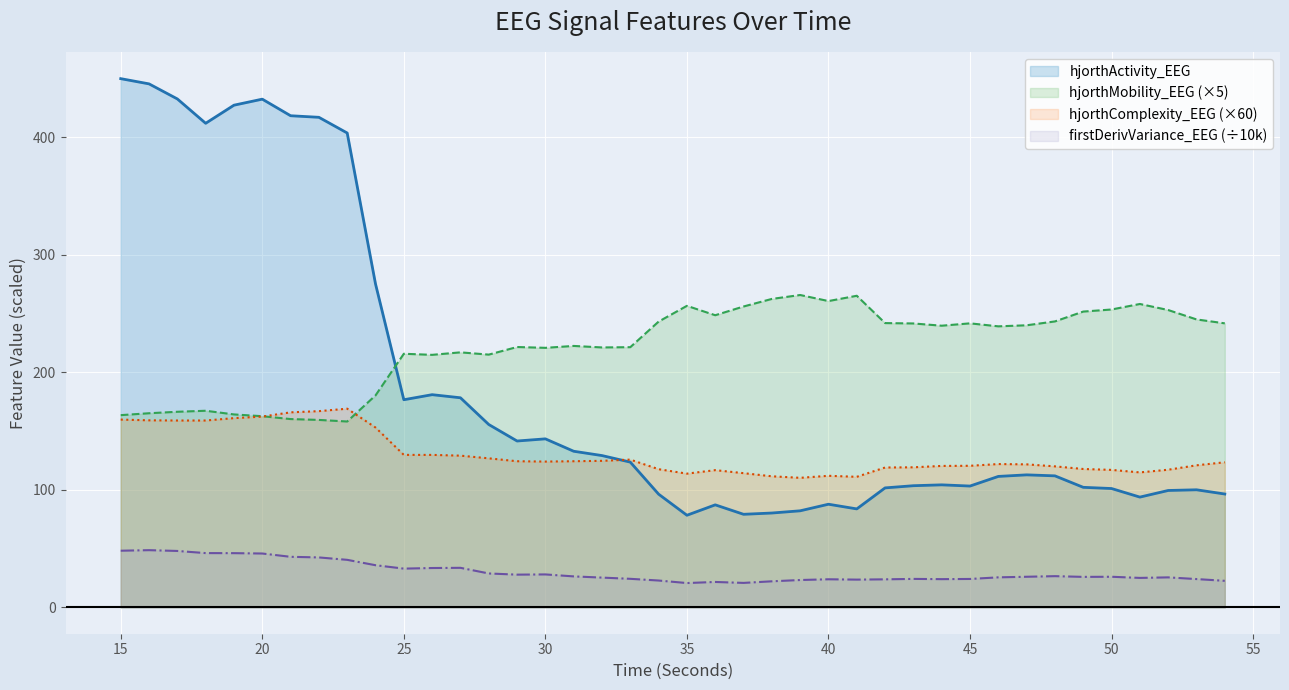

Reading left to right, extract all data points from this chart.

hjorthActivity_EEG: 450.0	445.6	432.8	412.0	427.4	432.6	418.4	417.1	403.7	275.3	176.7	181.0	178.4	155.6	141.6	143.4	132.8	129.2	123.6	96.3	78.3	87.2	79.2	80.2	82.1	87.7	83.8	101.6	103.5	104.2	103.2	111.4	112.7	111.9	102.1	101.1	93.8	99.4	100.0	96.4
hjorthMobility_EEG: 163.6	165.2	166.4	167.3	164.2	162.7	160.2	159.5	158.2	180.4	215.8	214.9	217.0	215.1	221.6	220.9	222.5	221.2	221.4	243.2	256.6	248.6	256.1	262.5	265.8	260.7	265.2	241.9	241.6	239.7	241.7	239.2	240.1	243.4	251.7	253.5	258.2	253.1	245.1	241.7
hjorthComplexity_EEG: 159.8	159.2	159.0	159.0	161.0	162.3	166.0	167.0	169.1	153.0	129.7	129.7	129.1	126.8	124.3	124.0	124.3	124.7	125.7	117.6	113.8	116.7	114.2	111.5	110.2	111.9	111.1	119.0	119.2	120.3	120.5	121.9	121.7	120.0	117.7	117.0	114.8	117.1	120.9	123.5
firstDerivVariance_EEG: 48.2	48.6	48.0	46.1	46.1	45.8	43.0	42.4	40.4	35.8	32.9	33.4	33.6	28.8	27.8	28.0	26.3	25.3	24.2	22.8	20.6	21.6	20.8	22.1	23.2	23.8	23.6	23.8	24.2	24.0	24.1	25.5	26.0	26.5	25.9	26.0	25.0	25.5	24.0	22.5